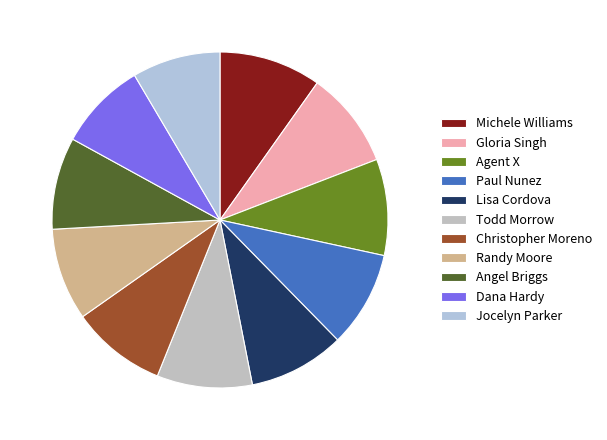

Approximately how many times larger is the value at Michele Williams compared to Angel Briggs?

1.1